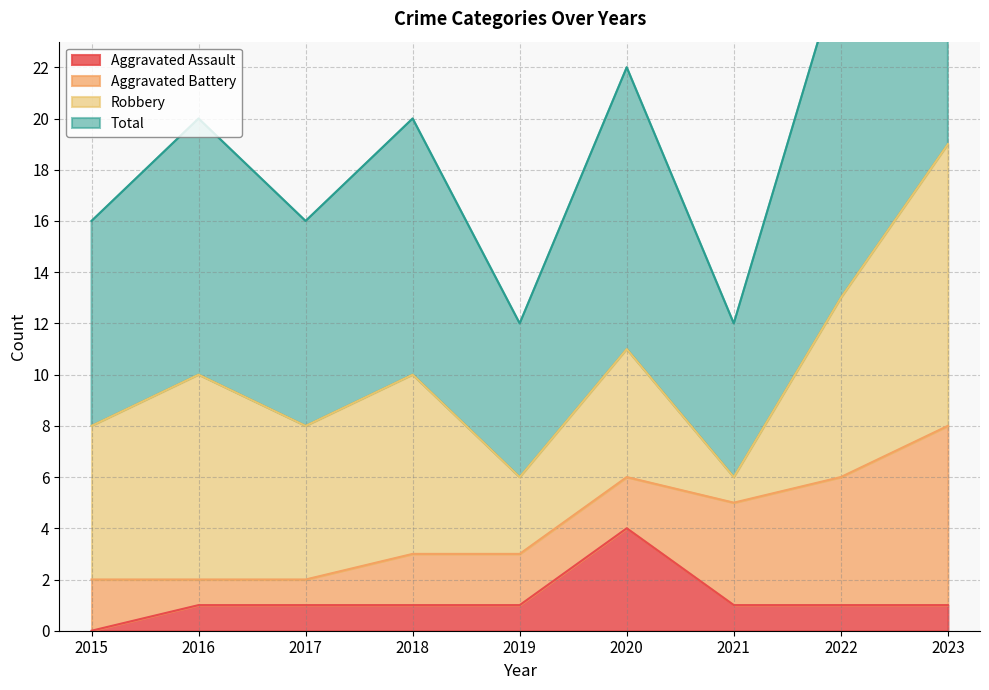

True or false: Aggravated Assault has a value of 1 at 2019.

True